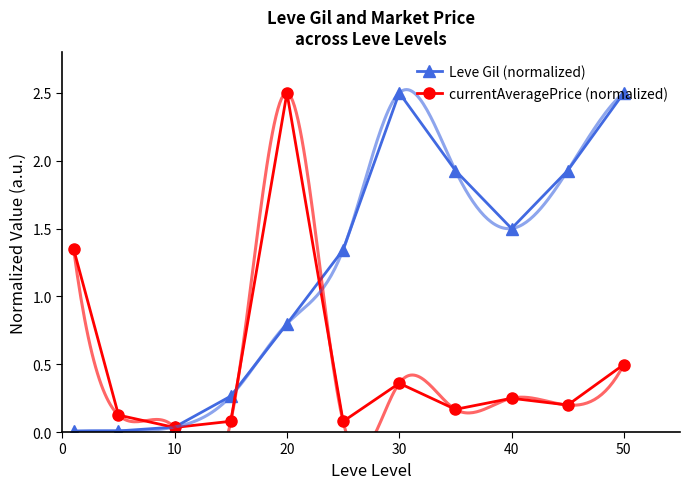

What is the maximum value for Leve Gil (normalized)?

2.5